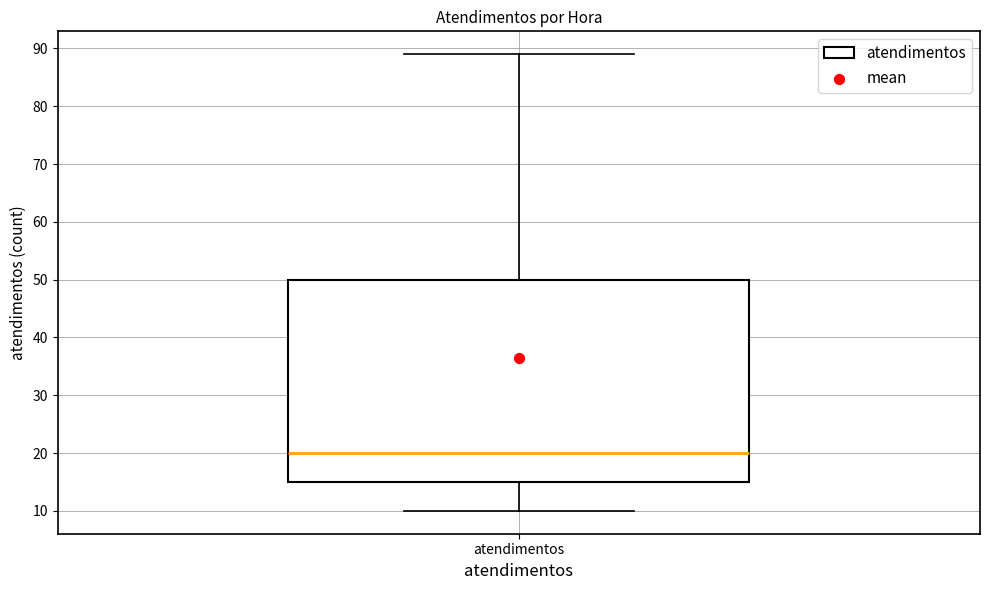

Transcribe this box plot: give where the median line is, the range the box spans, and where the two whiskers end, as read against the y-axis. The values are not printed on the chart, so give them approximately, as read against the axis.

median 20, box 15 to 50, whiskers 10 to 89